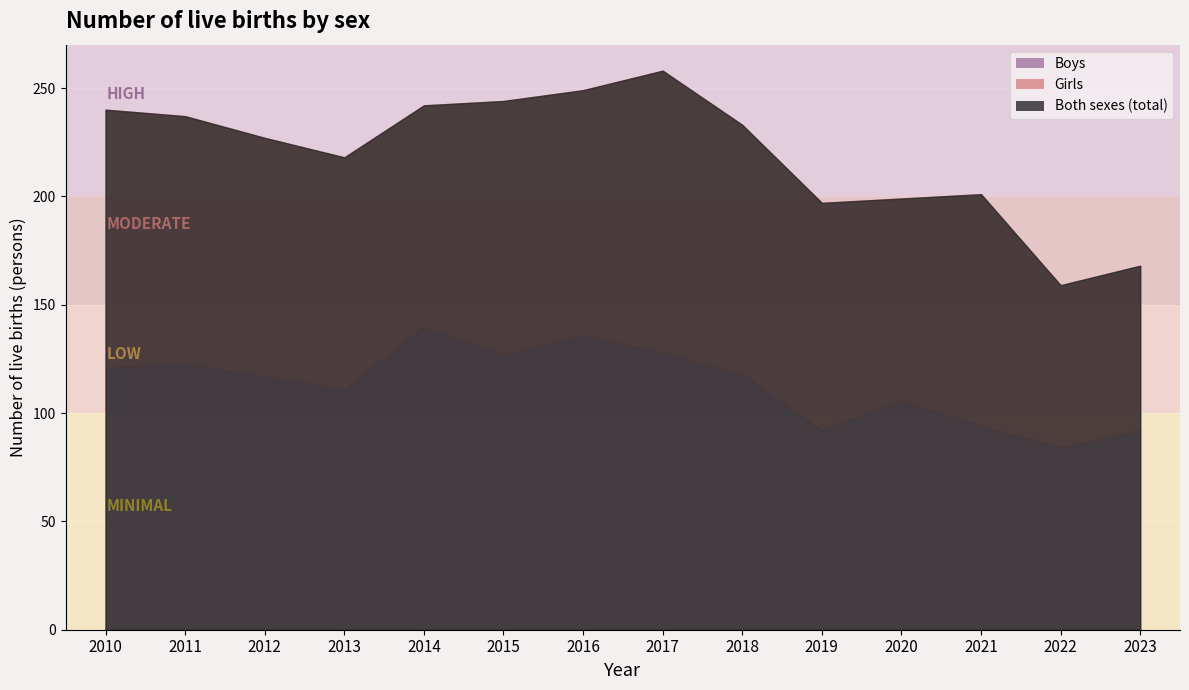

How many times do Boys and Girls cross each other?

6